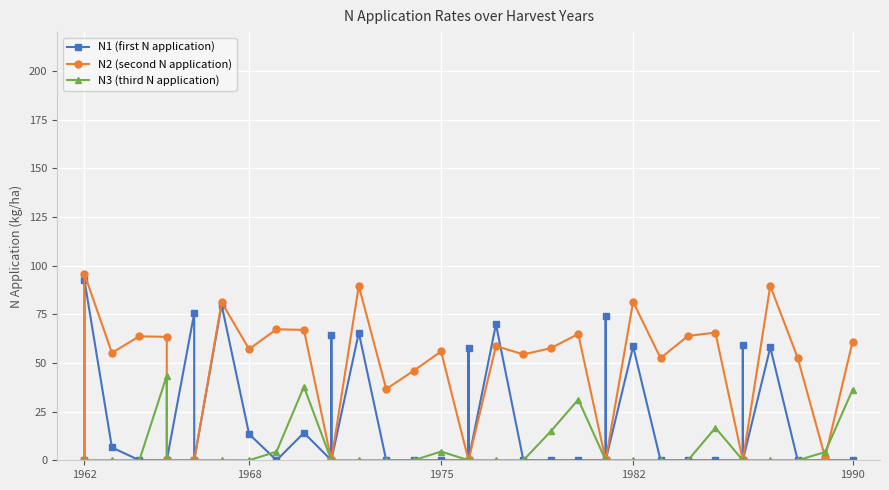

The N2 (second N application) series shows 56.6 at 35. True or false?

False